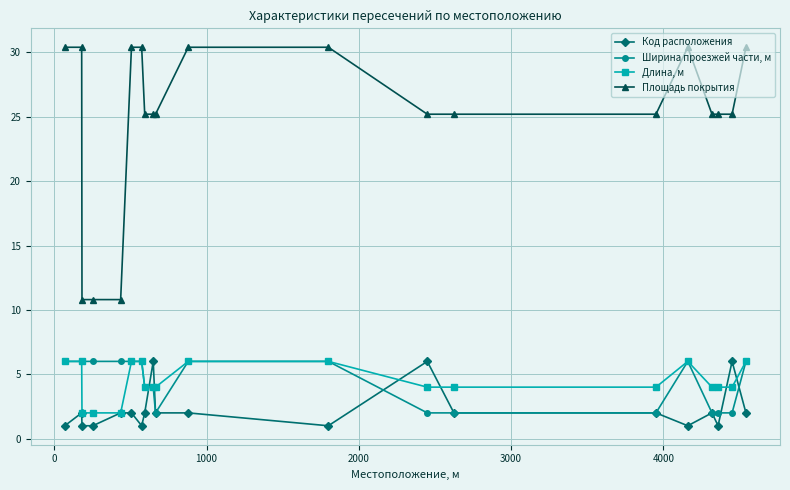

What are all the series names shown in the legend?

Код расположения, Ширина проезжей части, м, Длина, м, Площадь покрытия